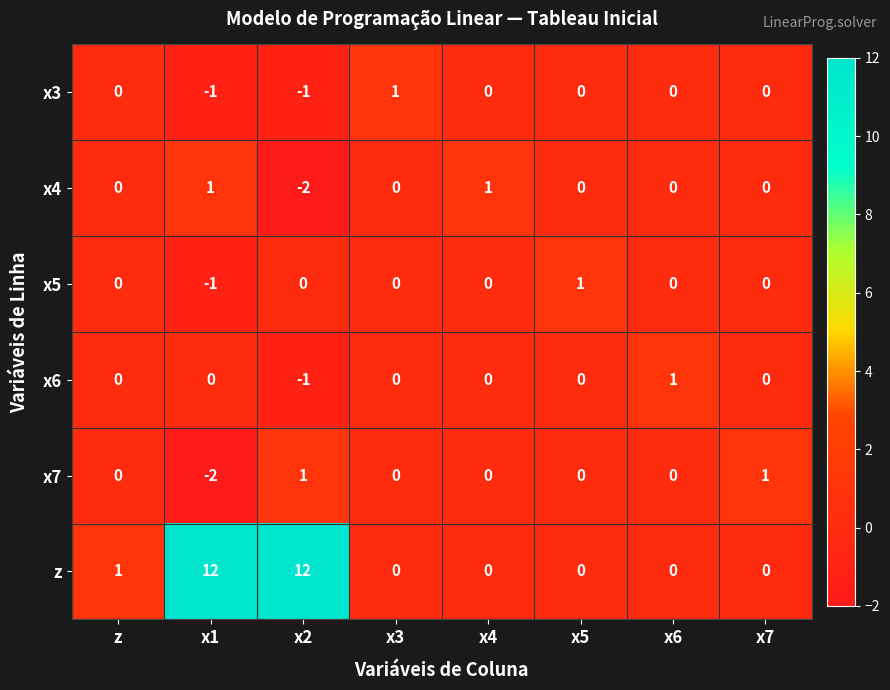

What is the sum of all z values?

25